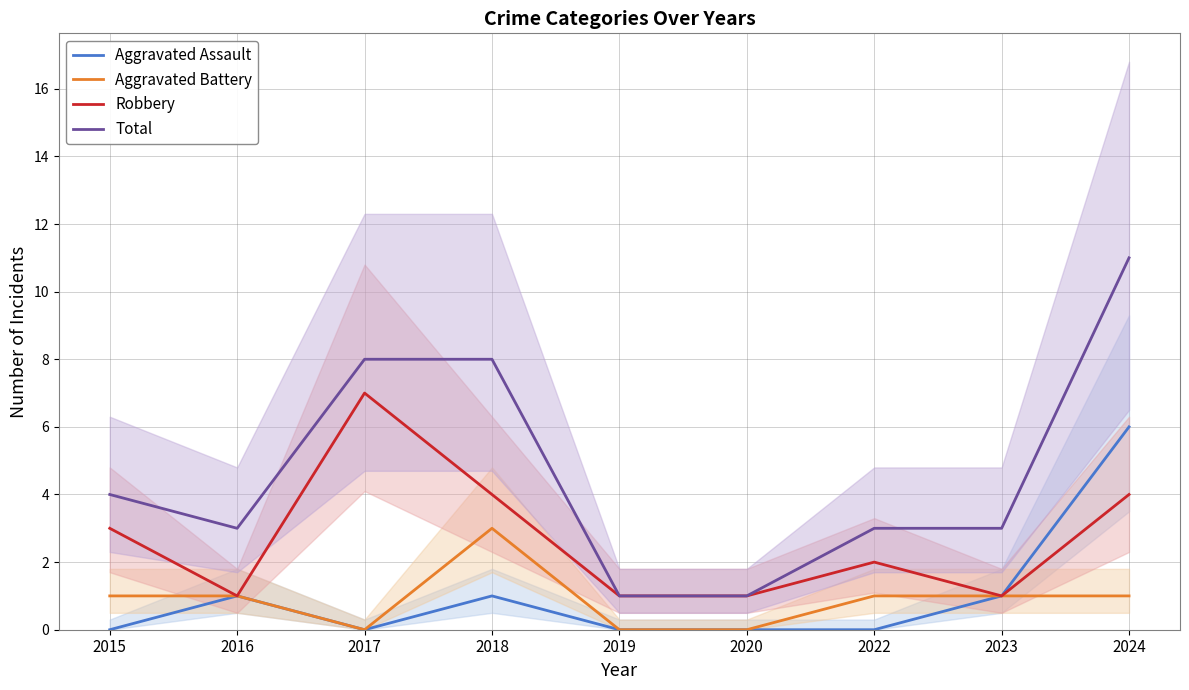

Reading left to right, extract all data points from this chart.

Aggravated Assault: 0	1	0	1	0	0	0	1	6
Aggravated Battery: 1	1	0	3	0	0	1	1	1
Robbery: 3	1	7	4	1	1	2	1	4
Total: 4	3	8	8	1	1	3	3	11